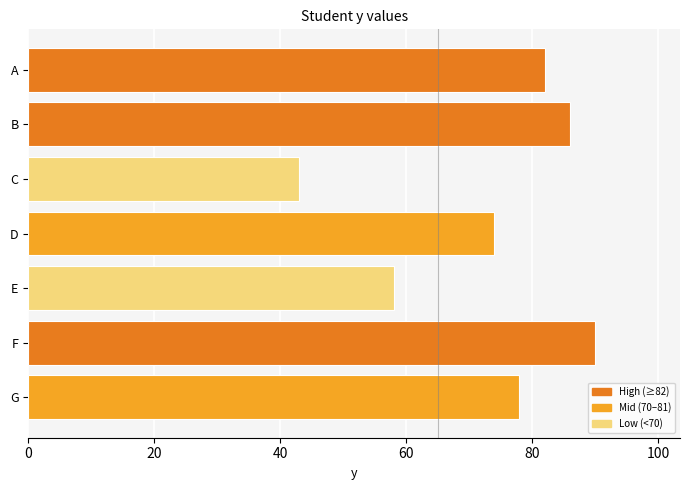

What is the value of the 3rd bar from the top?

43